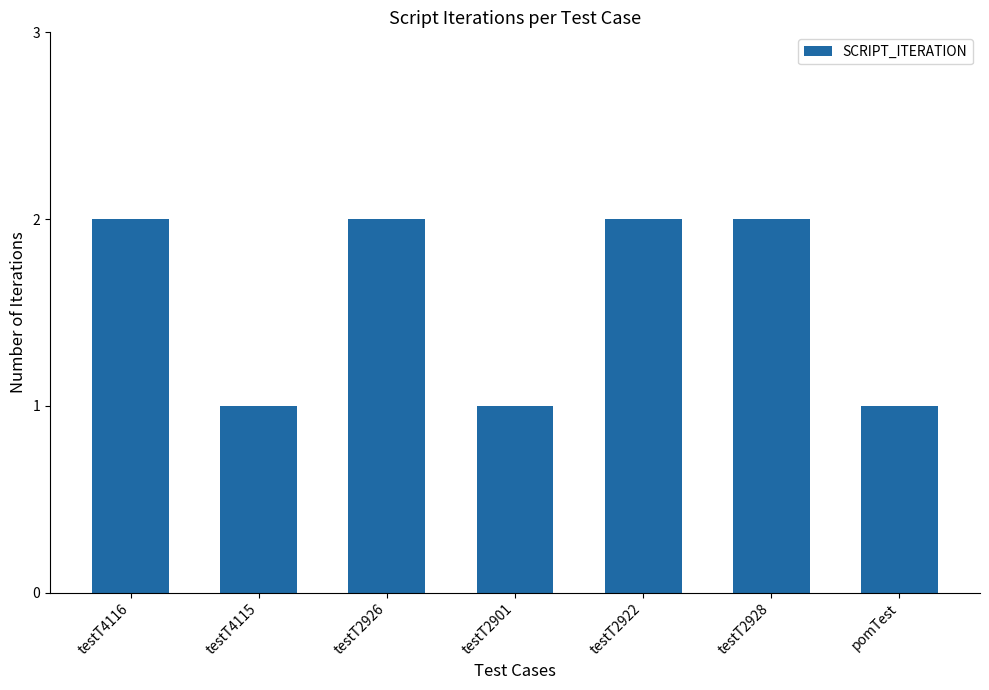

What is the sum of all values?

11